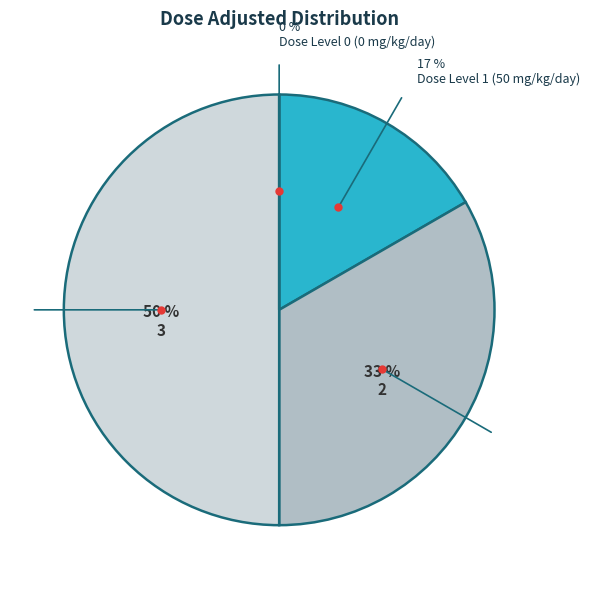

True or false: Dose Level 3 (150 mg/kg/day) accounts for 50% of the total.

True